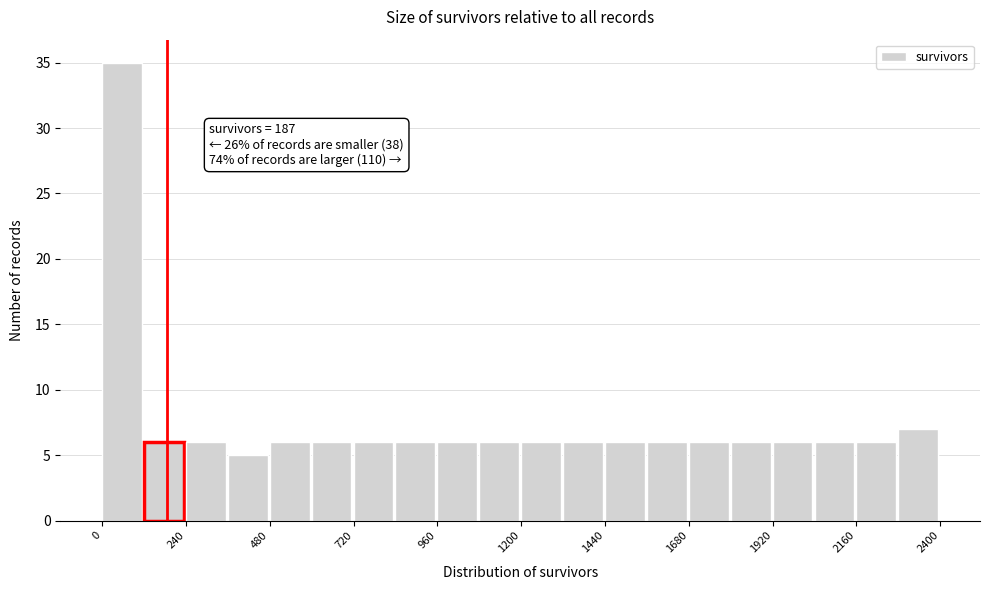

Around what value on the x-axis is the tallest bar? Give the approximate position of its centre, as read against the axis.

50